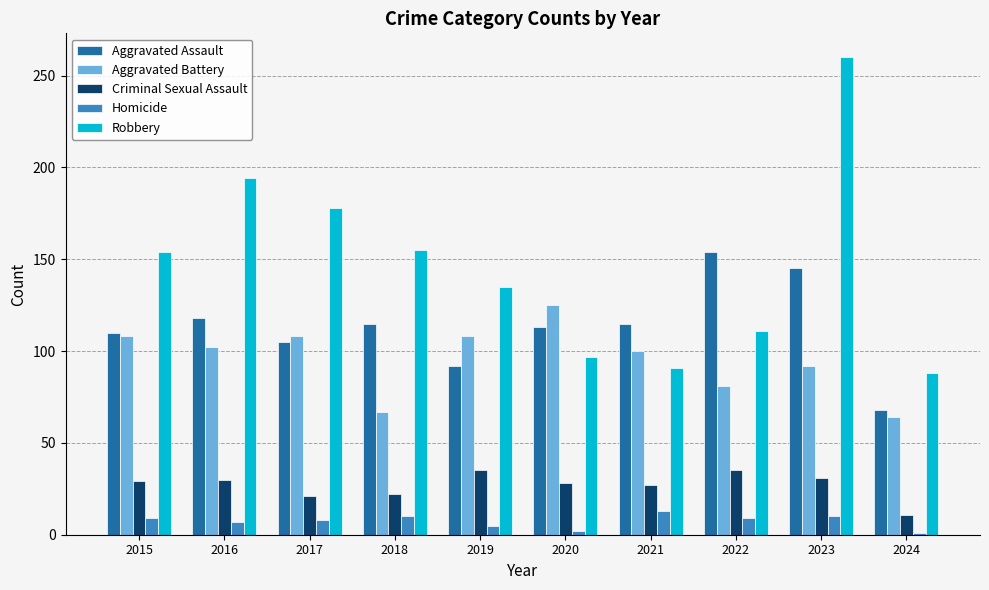

How many groups of bars are there?

10